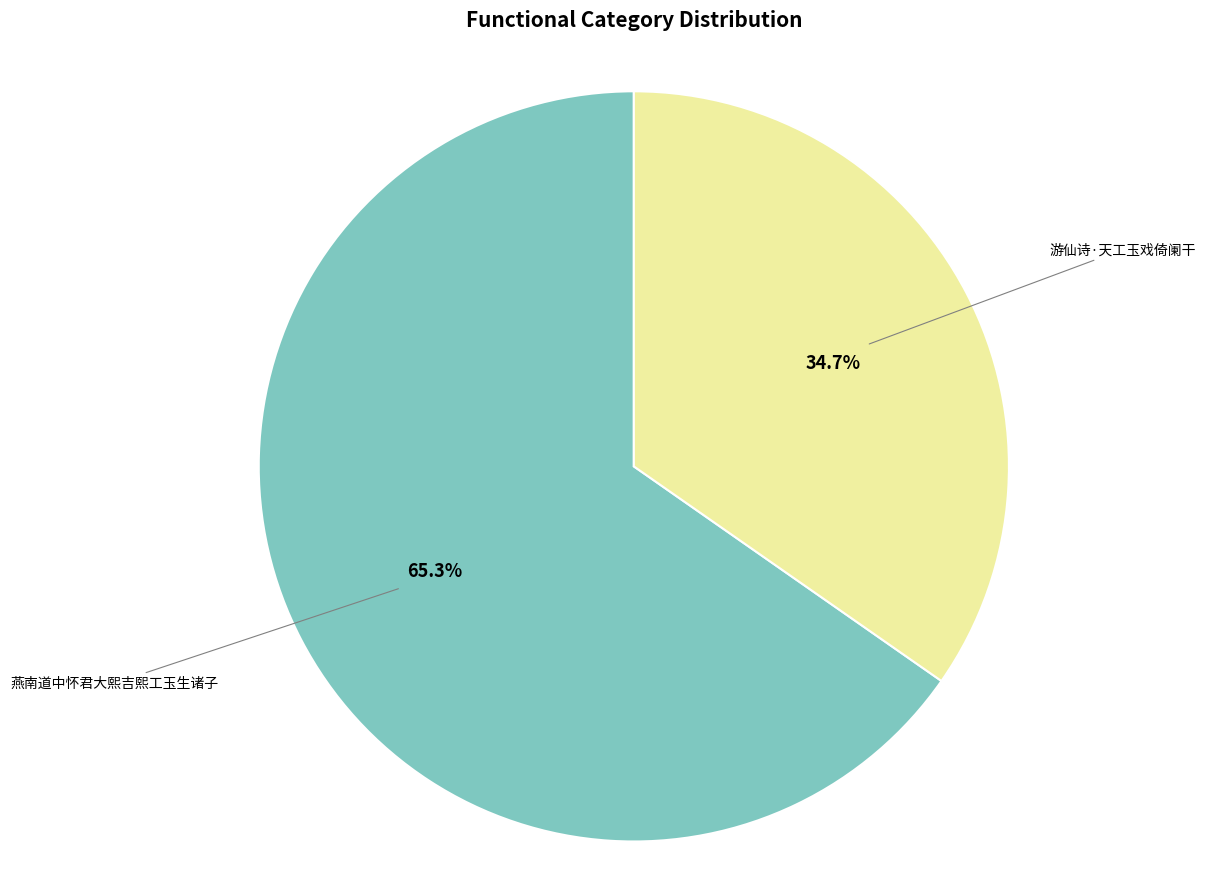

What percentage is the 燕南道中怀君大熙吉熙工玉生诸子 slice, to the nearest percent?

65%